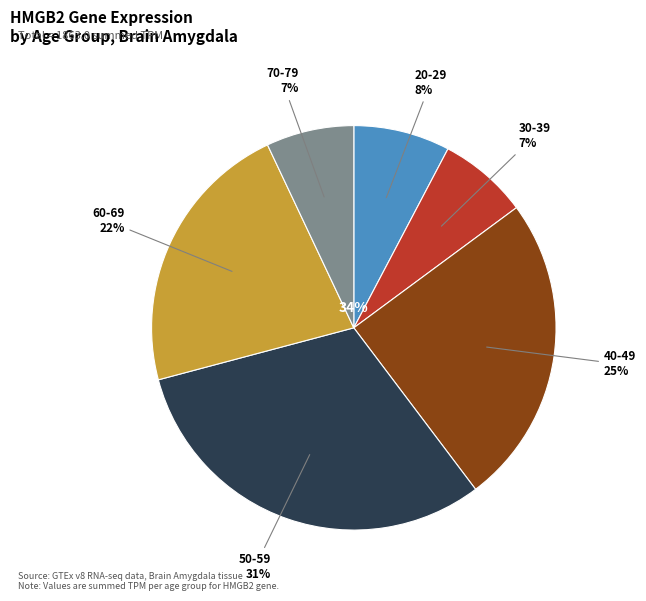

To the nearest percent, what is the combined percentage of 50-59 and 40-49?

56%